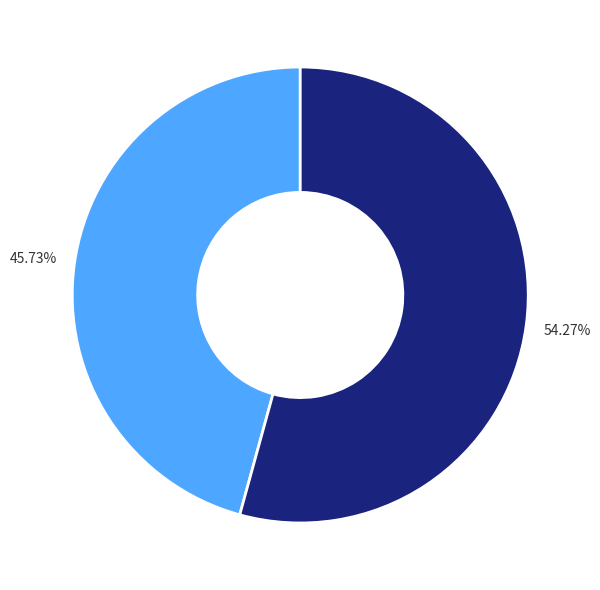

Count the number of slices in the pie.

2